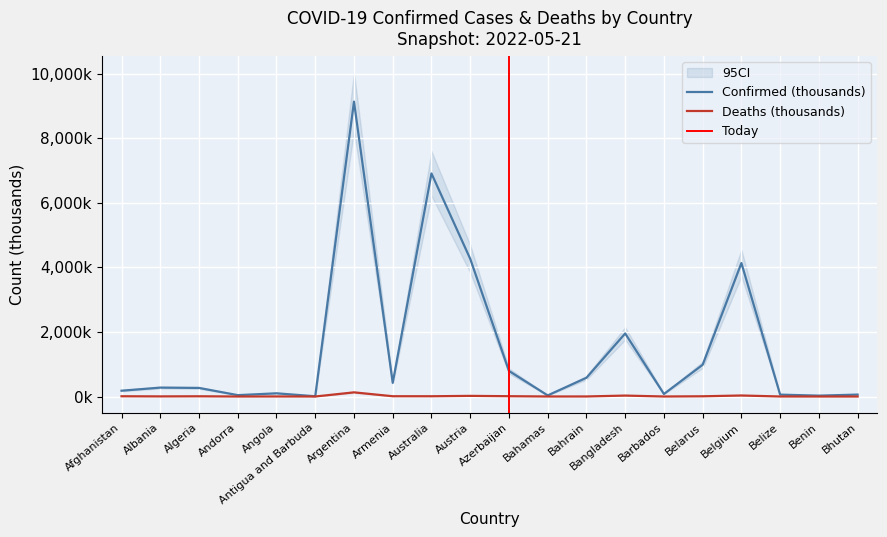

What is the approximate value of Confirmed at Argentina?

9135.3